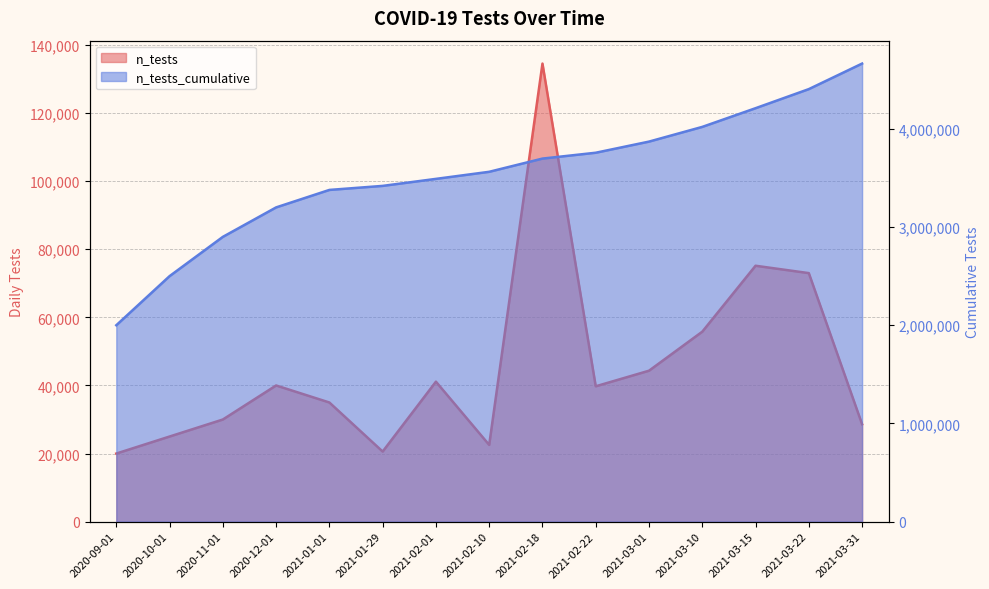

What is the difference between the n_tests values at 2021-03-10 and 2020-09-01?

35798